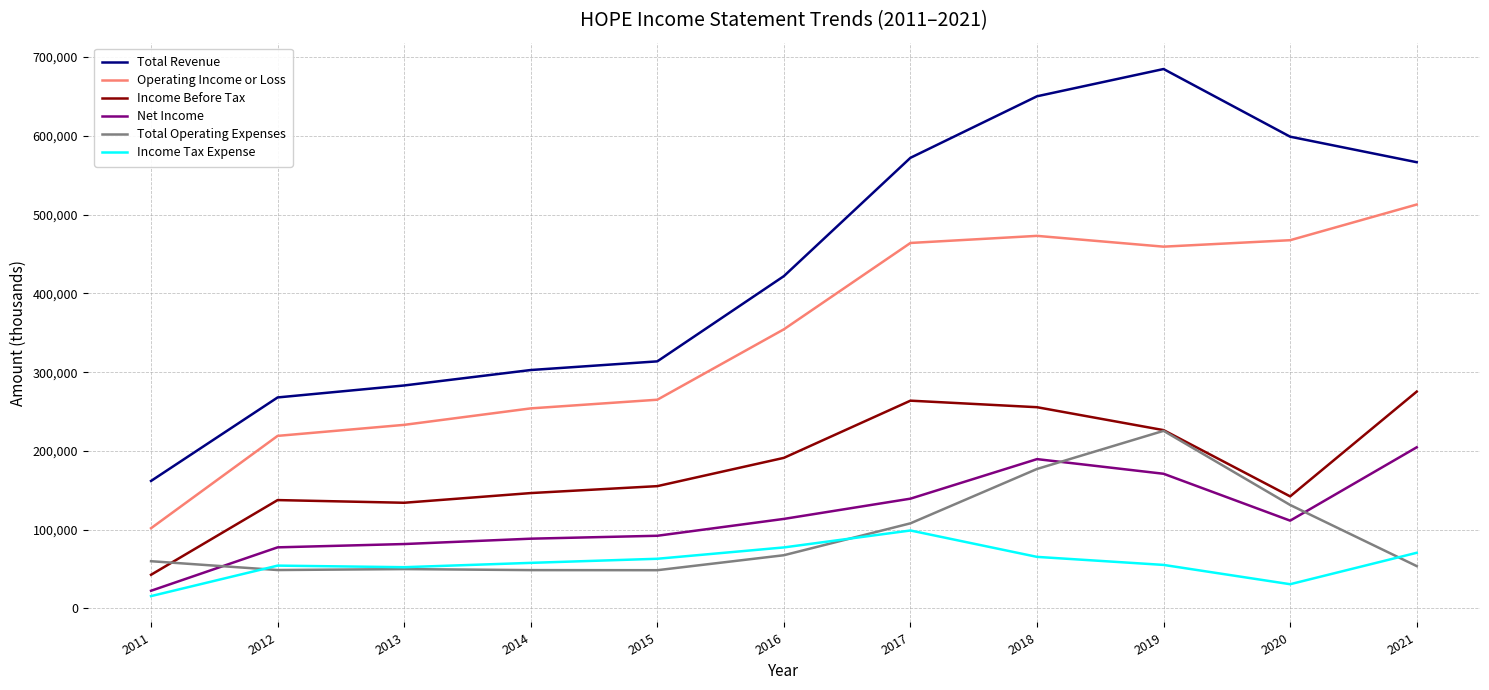

What is the maximum value for Operating Income or Loss?

512800